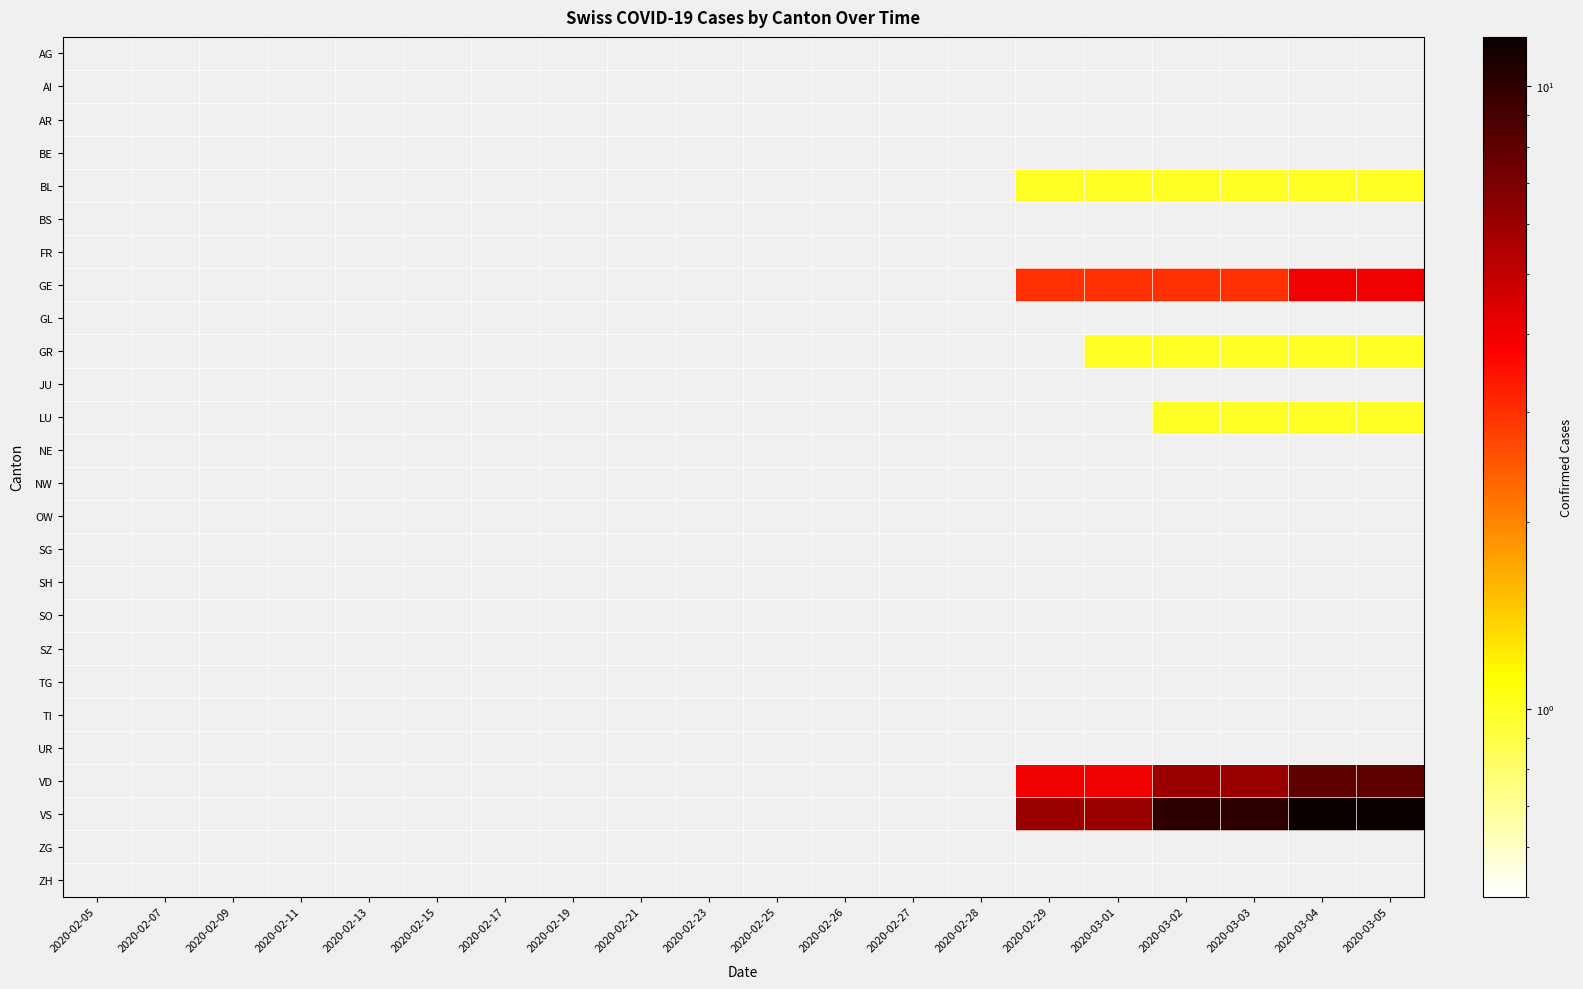

What is the total value across all series at 2020-02-29?

14